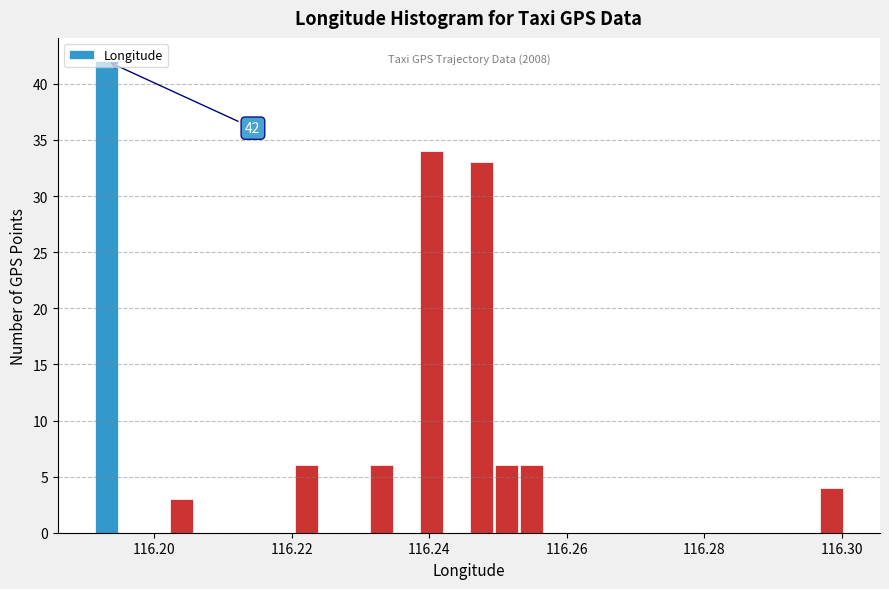

Read against the x-axis, roughly where is the centre of the tallest bar?

116.194